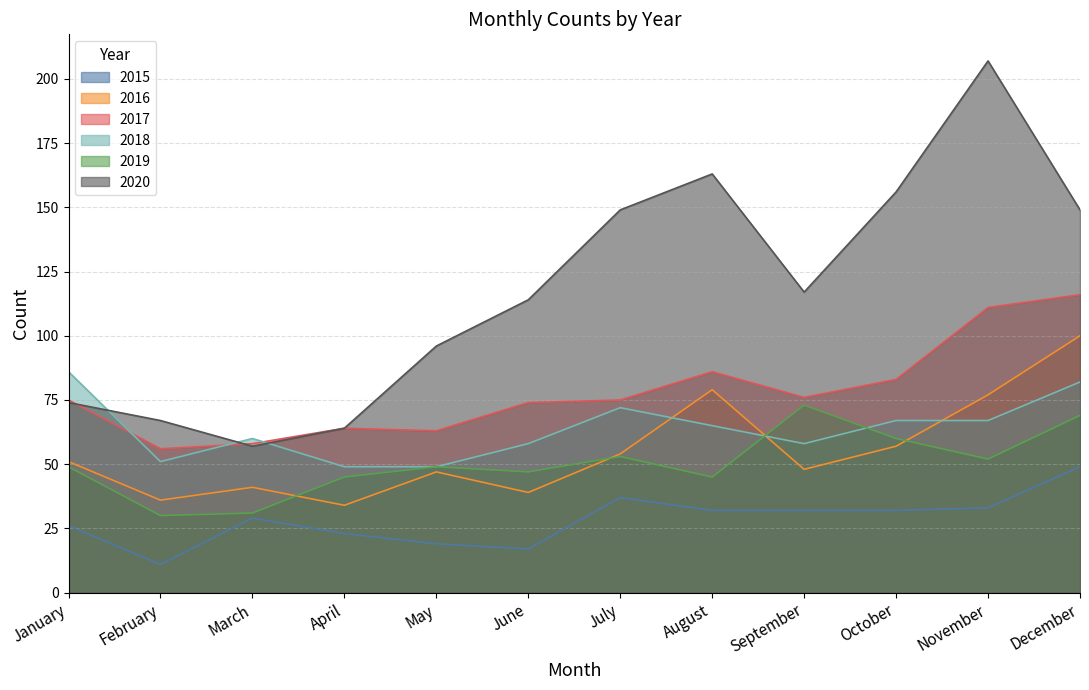

The 2020 series shows 96 at October. True or false?

False